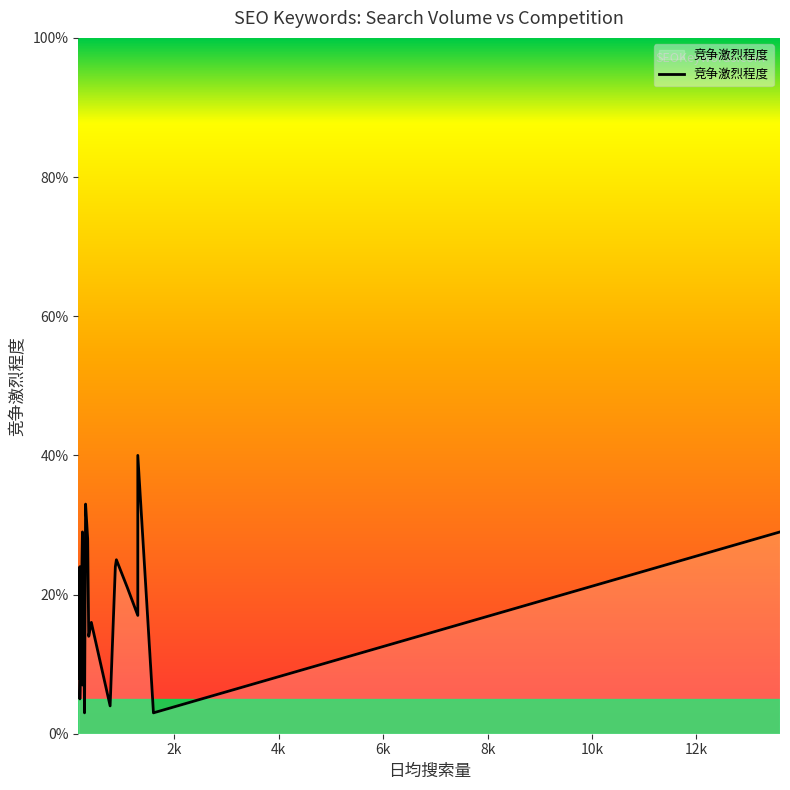

What is the sum of all values?

3.6